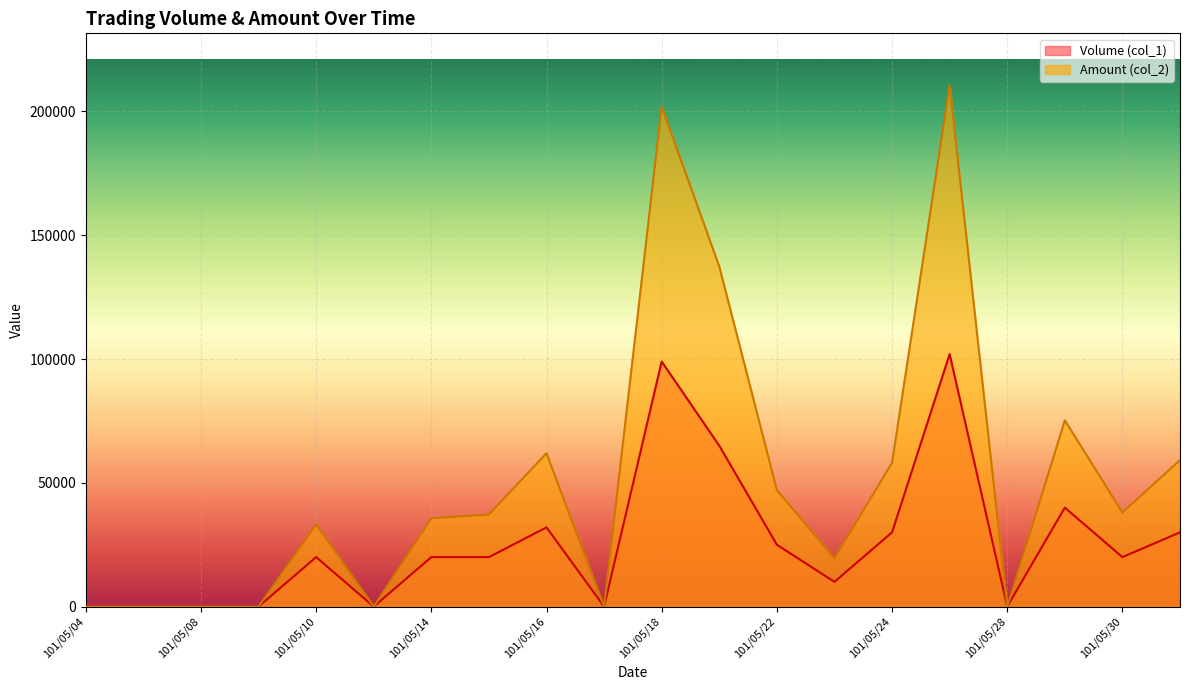

True or false: Amount (col_2) and Volume (col_1) intersect in this chart.

False